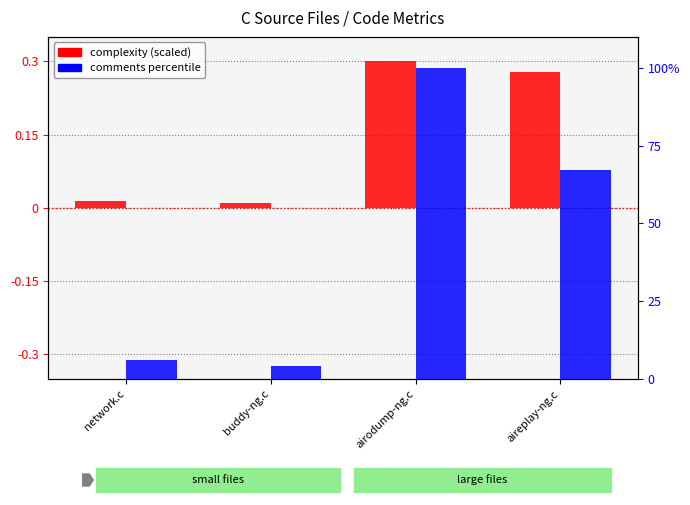

Rank the series by their maximum value, from highest to lowest.

comments percentile, complexity (scaled)